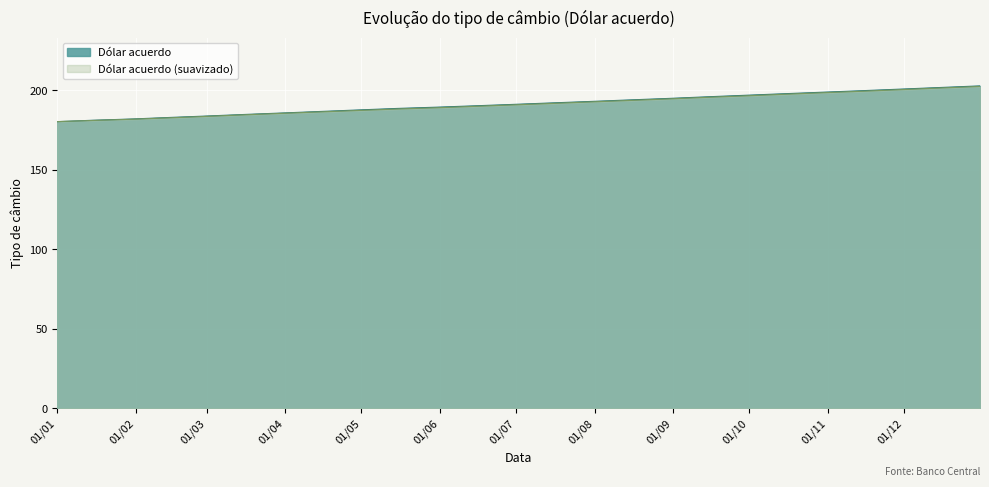

What are all the series names shown in the legend?

Dólar acuerdo, Dólar acuerdo (suavizado)